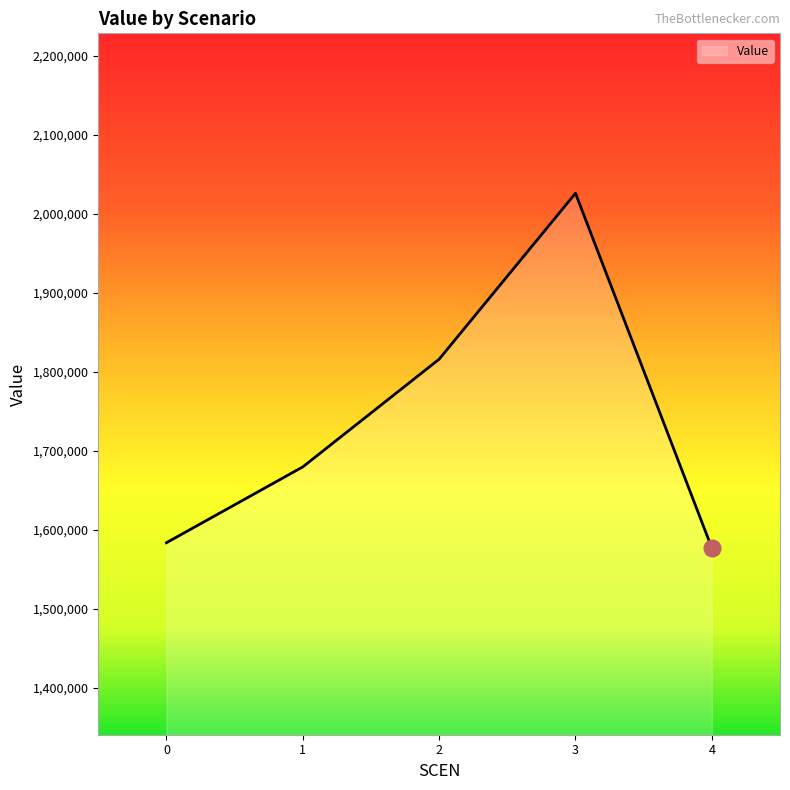

Rank the categories by value from lowest to highest.

4, 0, 1, 2, 3